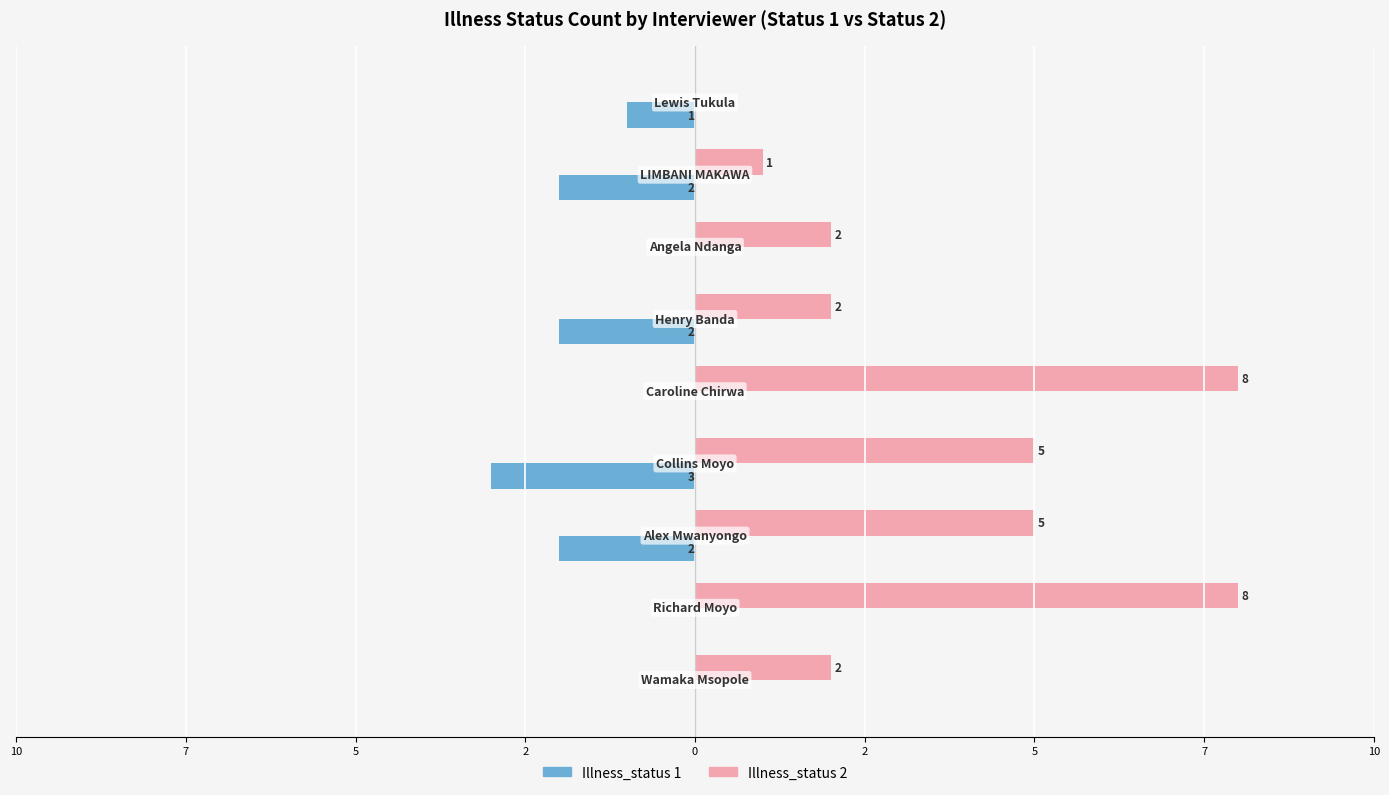

What are all the series names shown in the legend?

Illness_status 1, Illness_status 2